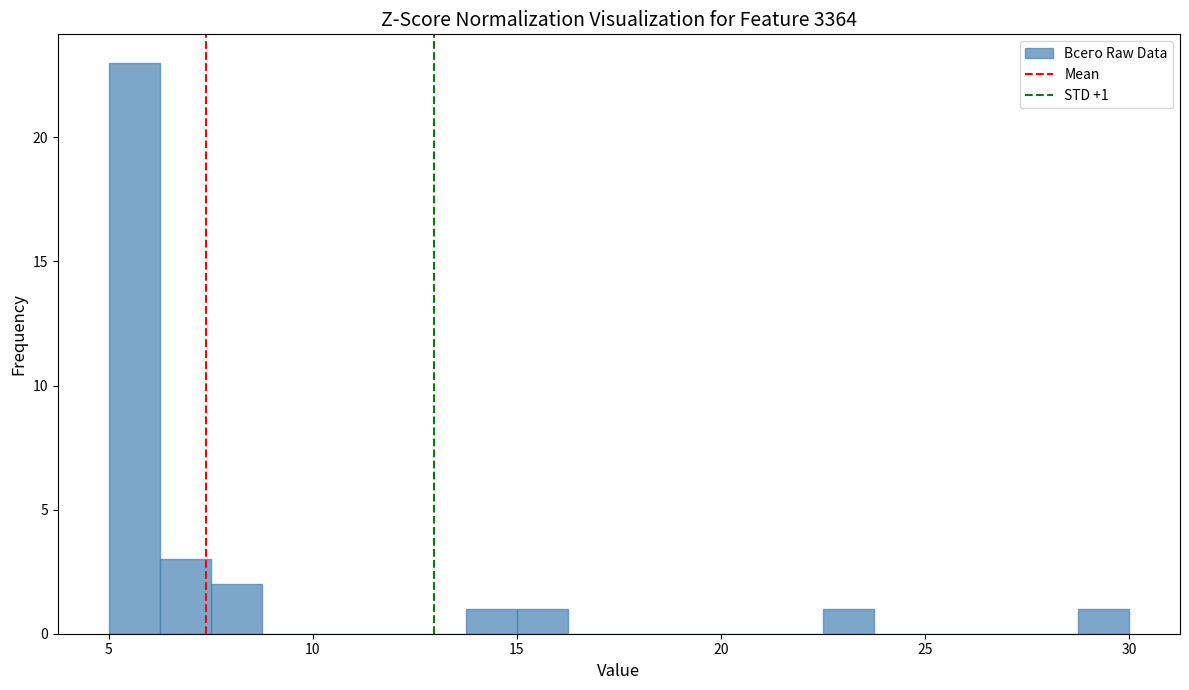

Around what value on the x-axis is the tallest bar? Give the approximate position of its centre, as read against the axis.

5.5